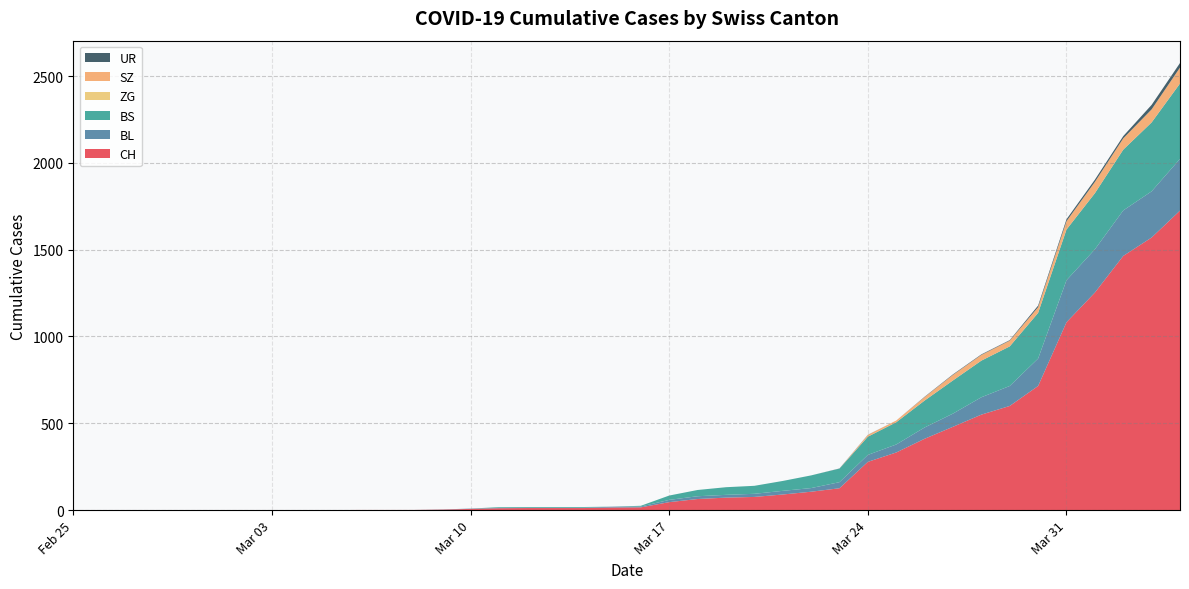

Reading left to right, list all the values displayed in this chart.

CH: 2020-02-25=0	2020-02-26=0	2020-02-27=0	2020-02-28=0	2020-02-29=0	2020-03-01=0	2020-03-02=0	2020-03-03=0	2020-03-04=0	2020-03-05=0	2020-03-06=1	2020-03-07=1	2020-03-08=1	2020-03-09=3	2020-03-10=7	2020-03-11=11	2020-03-12=12	2020-03-13=12	2020-03-14=12	2020-03-15=15	2020-03-16=16	2020-03-17=46	2020-03-18=64	2020-03-19=72	2020-03-20=76	2020-03-21=90	2020-03-22=106	2020-03-23=126	2020-03-24=278	2020-03-25=332	2020-03-26=411	2020-03-27=480	2020-03-28=550	2020-03-29=600	2020-03-30=715	2020-03-31=1082	2020-04-01=1253	2020-04-02=1464	2020-04-03=1570	2020-04-04=1725
BL: 2020-02-25=0	2020-02-26=0	2020-02-27=0	2020-02-28=0	2020-02-29=0	2020-03-01=0	2020-03-02=0	2020-03-03=0	2020-03-04=0	2020-03-05=0	2020-03-06=0	2020-03-07=0	2020-03-08=0	2020-03-09=1	2020-03-10=2	2020-03-11=2	2020-03-12=2	2020-03-13=2	2020-03-14=2	2020-03-15=5	2020-03-16=5	2020-03-17=13	2020-03-18=16	2020-03-19=16	2020-03-20=18	2020-03-21=21	2020-03-22=21	2020-03-23=35	2020-03-24=40	2020-03-25=46	2020-03-26=65	2020-03-27=76	2020-03-28=100	2020-03-29=115	2020-03-30=158	2020-03-31=242	2020-04-01=249	2020-04-02=262	2020-04-03=266	2020-04-04=298
BS: 2020-02-25=0	2020-02-26=0	2020-02-27=0	2020-02-28=0	2020-02-29=0	2020-03-01=0	2020-03-02=0	2020-03-03=0	2020-03-04=0	2020-03-05=0	2020-03-06=0	2020-03-07=0	2020-03-08=0	2020-03-09=0	2020-03-10=0	2020-03-11=4	2020-03-12=4	2020-03-13=4	2020-03-14=4	2020-03-15=0	2020-03-16=4	2020-03-17=25	2020-03-18=36	2020-03-19=44	2020-03-20=46	2020-03-21=57	2020-03-22=73	2020-03-23=78	2020-03-24=105	2020-03-25=128	2020-03-26=155	2020-03-27=191	2020-03-28=211	2020-03-29=228	2020-03-30=263	2020-03-31=292	2020-04-01=323	2020-04-02=350	2020-04-03=397	2020-04-04=434
ZG: 2020-02-25=0	2020-02-26=0	2020-02-27=0	2020-02-28=0	2020-02-29=0	2020-03-01=0	2020-03-02=0	2020-03-03=0	2020-03-04=0	2020-03-05=0	2020-03-06=0	2020-03-07=0	2020-03-08=0	2020-03-09=0	2020-03-10=0	2020-03-11=0	2020-03-12=0	2020-03-13=0	2020-03-14=0	2020-03-15=0	2020-03-16=0	2020-03-17=0	2020-03-18=0	2020-03-19=0	2020-03-20=0	2020-03-21=0	2020-03-22=0	2020-03-23=0	2020-03-24=0	2020-03-25=0	2020-03-26=0	2020-03-27=0	2020-03-28=0	2020-03-29=0	2020-03-30=0	2020-03-31=0	2020-04-01=0	2020-04-02=0	2020-04-03=0	2020-04-04=0
SZ: 2020-02-25=0	2020-02-26=0	2020-02-27=0	2020-02-28=0	2020-02-29=0	2020-03-01=0	2020-03-02=0	2020-03-03=0	2020-03-04=0	2020-03-05=0	2020-03-06=0	2020-03-07=0	2020-03-08=0	2020-03-09=0	2020-03-10=0	2020-03-11=0	2020-03-12=0	2020-03-13=0	2020-03-14=0	2020-03-15=0	2020-03-16=0	2020-03-17=0	2020-03-18=0	2020-03-19=0	2020-03-20=0	2020-03-21=0	2020-03-22=0	2020-03-23=0	2020-03-24=10	2020-03-25=10	2020-03-26=20	2020-03-27=32	2020-03-28=33	2020-03-29=33	2020-03-30=33	2020-03-31=48	2020-04-01=65	2020-04-02=65	2020-04-03=75	2020-04-04=92
UR: 2020-02-25=0	2020-02-26=0	2020-02-27=0	2020-02-28=0	2020-02-29=0	2020-03-01=0	2020-03-02=0	2020-03-03=0	2020-03-04=0	2020-03-05=0	2020-03-06=0	2020-03-07=0	2020-03-08=0	2020-03-09=0	2020-03-10=0	2020-03-11=0	2020-03-12=0	2020-03-13=0	2020-03-14=0	2020-03-15=0	2020-03-16=0	2020-03-17=0	2020-03-18=0	2020-03-19=0	2020-03-20=0	2020-03-21=0	2020-03-22=0	2020-03-23=1	2020-03-24=1	2020-03-25=0	2020-03-26=2	2020-03-27=3	2020-03-28=3	2020-03-29=3	2020-03-30=9	2020-03-31=11	2020-04-01=13	2020-04-02=13	2020-04-03=26	2020-04-04=26